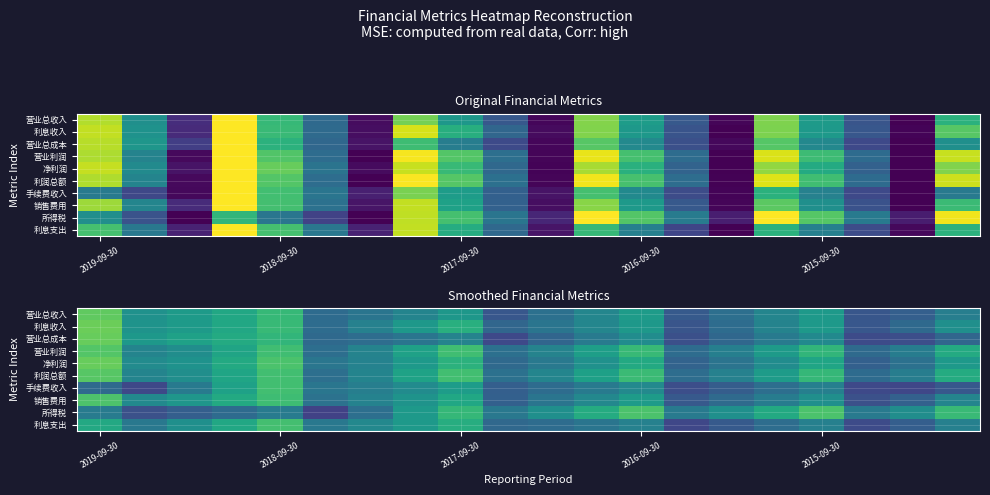

What is the maximum value shown in the chart?

0.8